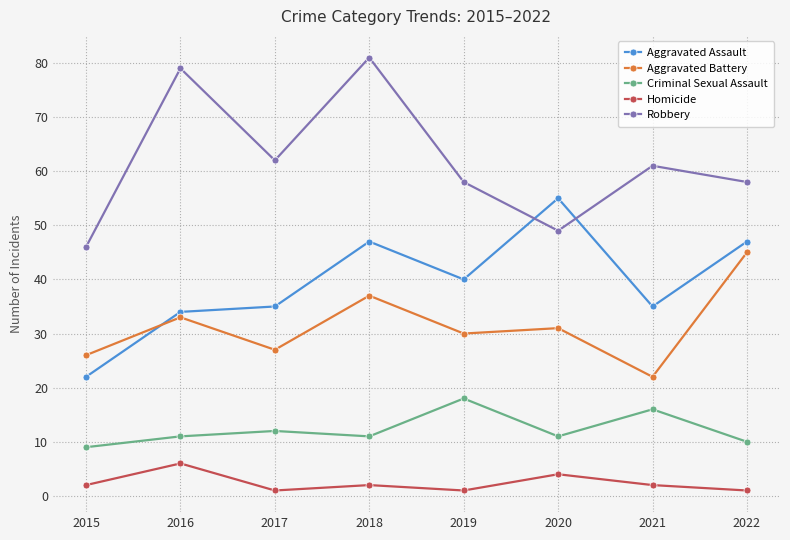

Which series changed the most between 2016 and 2022?

Robbery